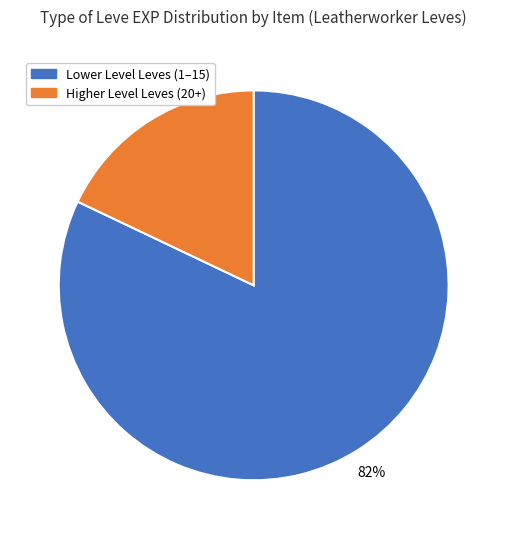

To the nearest percent, what is the average slice percentage?

50%